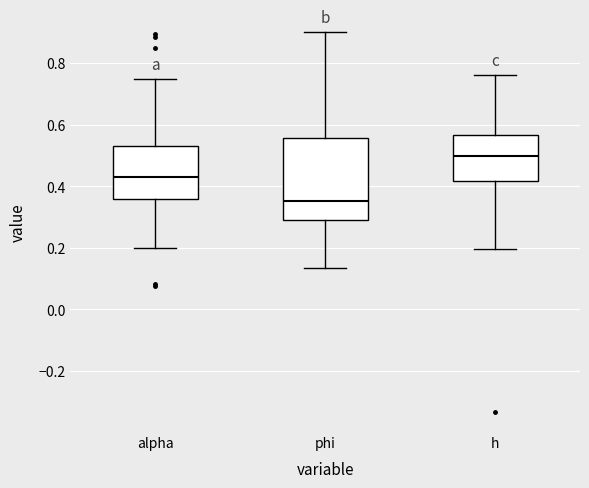

Which box's median line is the lowest?

phi